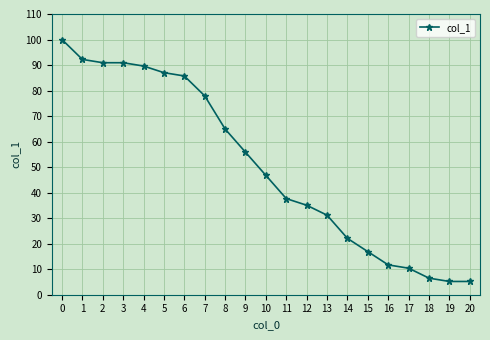

True or false: the data shows 47.8 at 13.

False